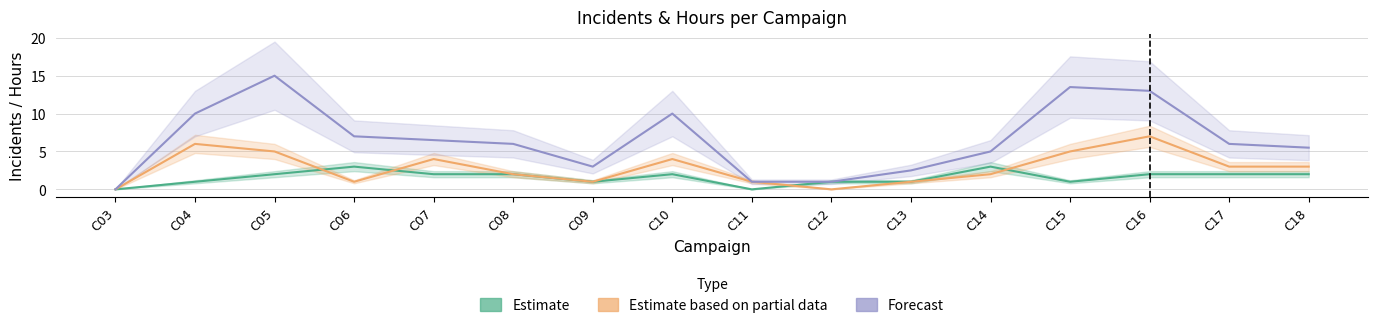

How many values in Estimate (SiCC Incidents) are above zero?

14